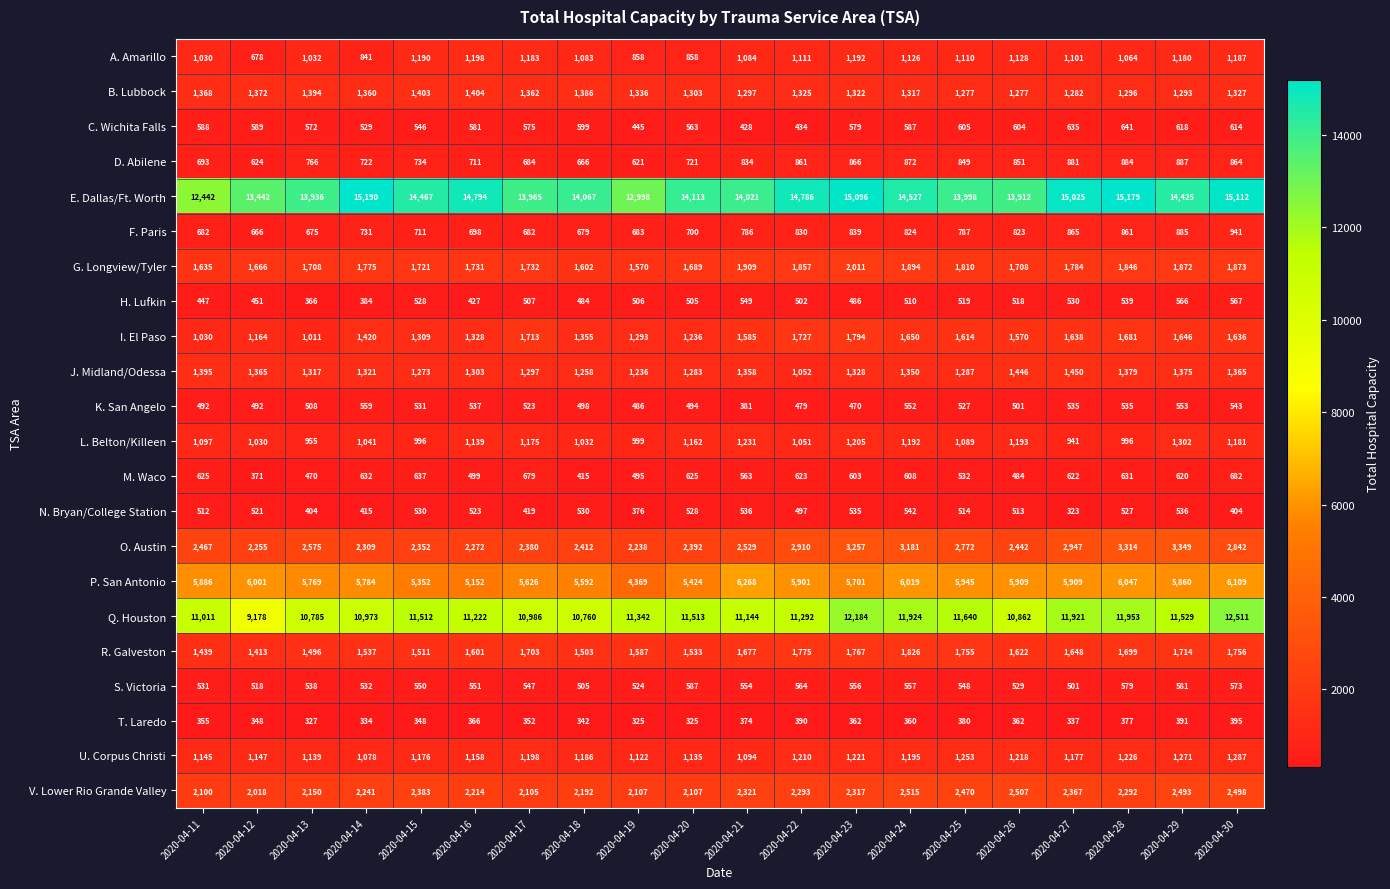

Rank the series by their maximum value, from highest to lowest.

E. Dallas/Ft. Worth, Q. Houston, P. San Antonio, O. Austin, V. Lower Rio Grande Valley, G. Longview/Tyler, R. Galveston, I. El Paso, J. Midland/Odessa, B. Lubbock, L. Belton/Killeen, U. Corpus Christi, A. Amarillo, F. Paris, D. Abilene, M. Waco, C. Wichita Falls, S. Victoria, H. Lufkin, K. San Angelo, N. Bryan/College Station, T. Laredo